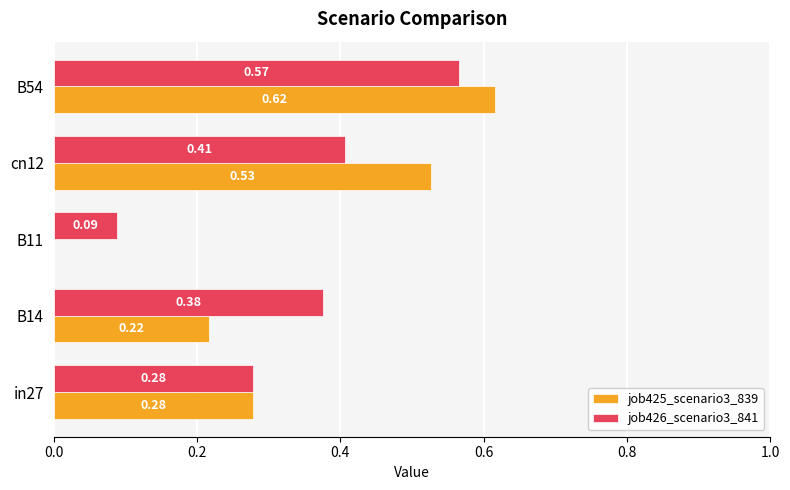

Between in27 and B14, which series saw the biggest shift?

job426_scenario3_841